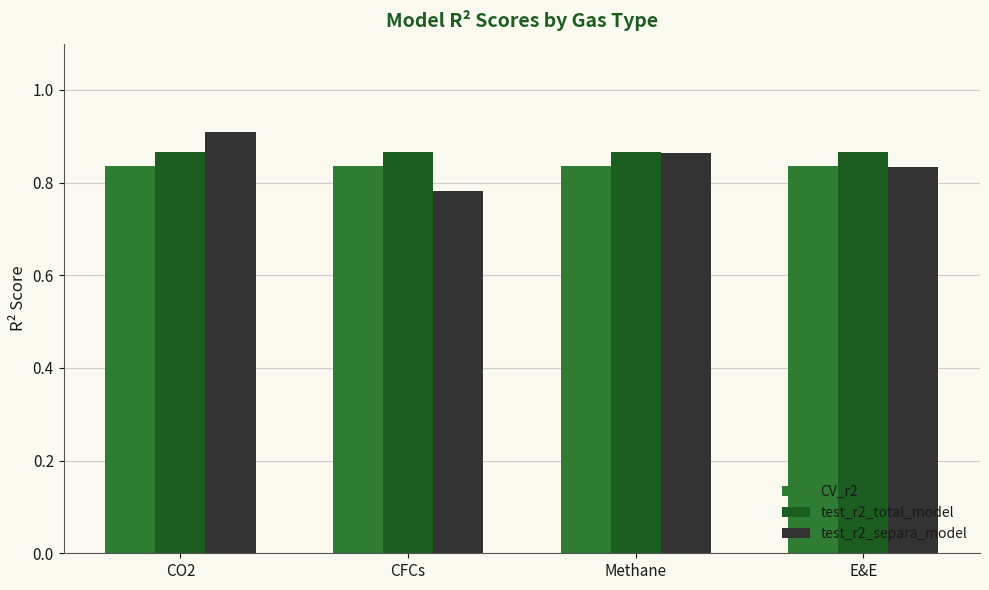

Is the value of test_r2_separa_model at CO2 greater than the value of test_r2_total_model at CFCs?

Yes